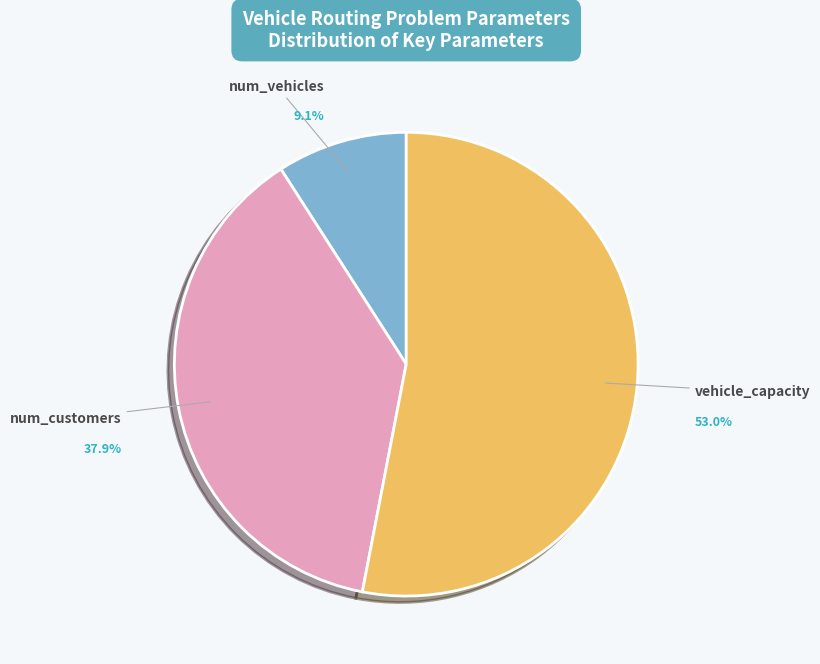

Is there any slice that represents more than half of the pie?

Yes